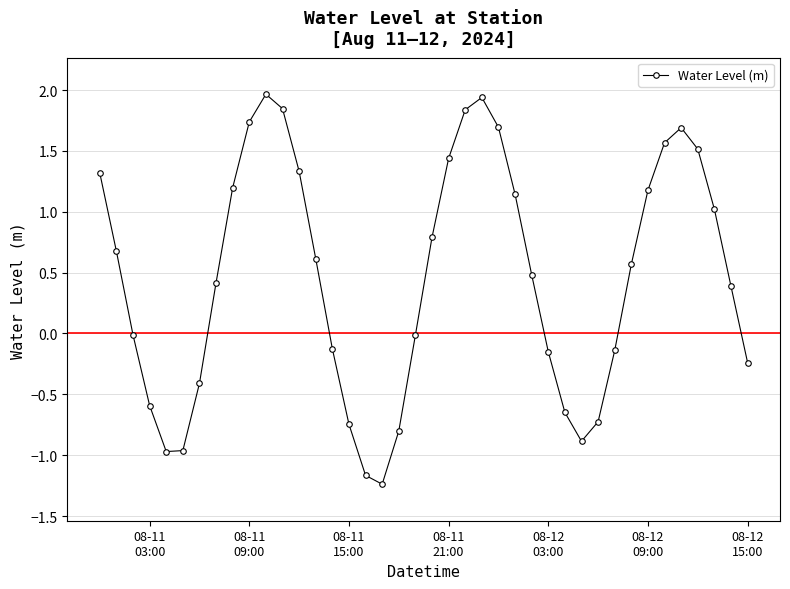

How many data points does each series have?

40